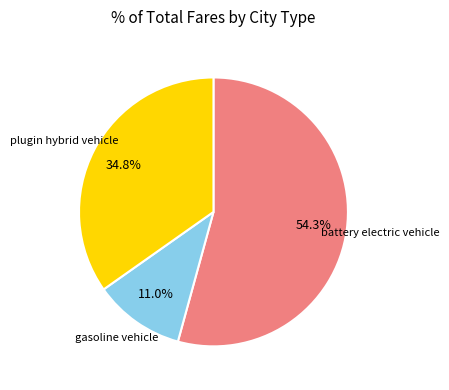

How many slices are in this pie chart?

3